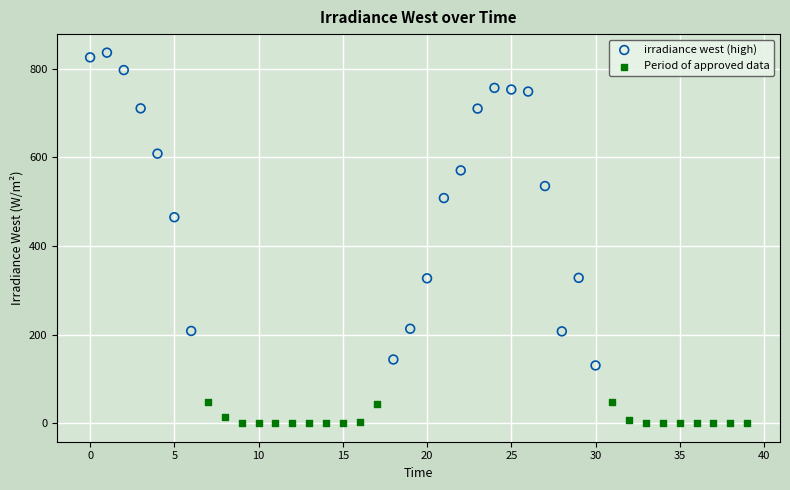

Which series reaches the maximum Y coordinate?

irradiance west (high)